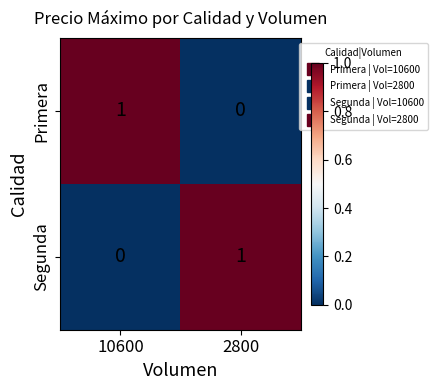

Reading left to right, what are all the values shown in this chart?

Primera: 10600=1	2800=0
Segunda: 10600=0	2800=1